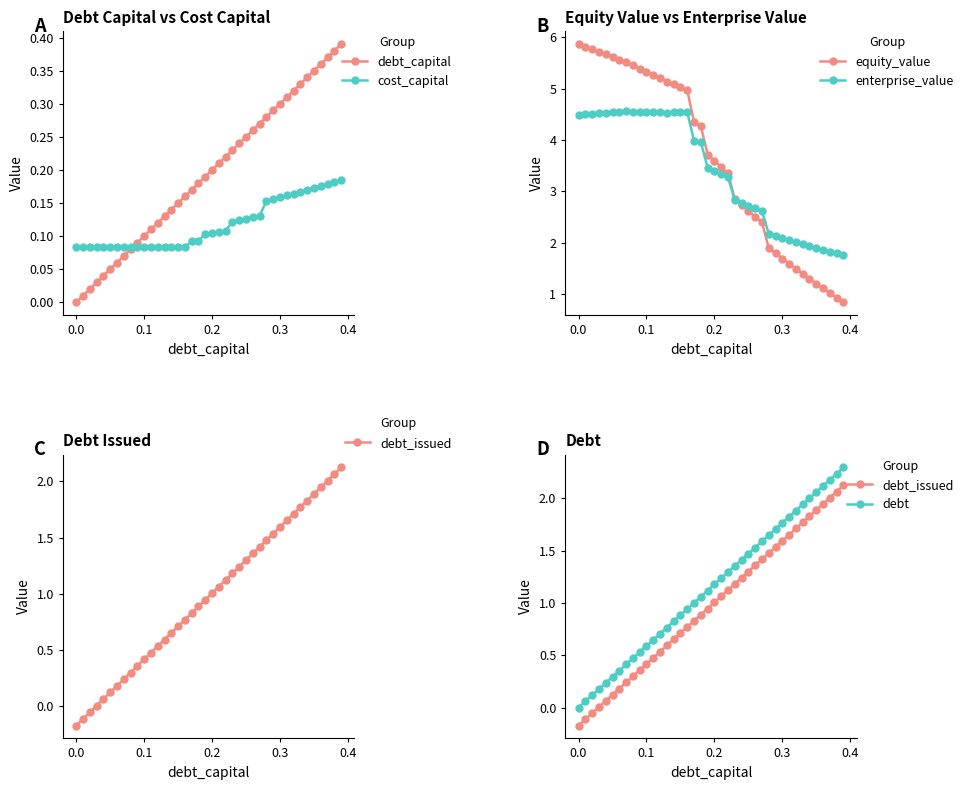

What is the greatest value displayed?

5.9